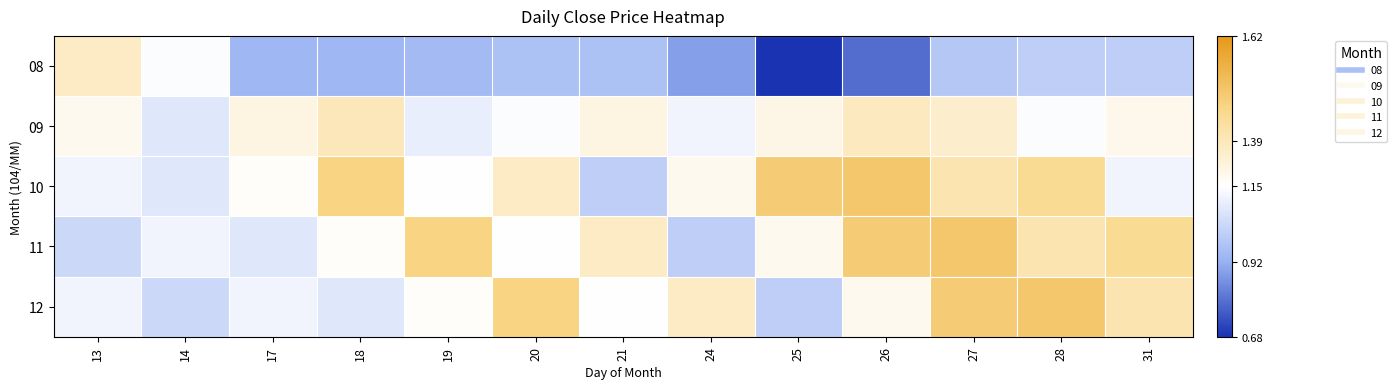

How many data points does each series have?

13